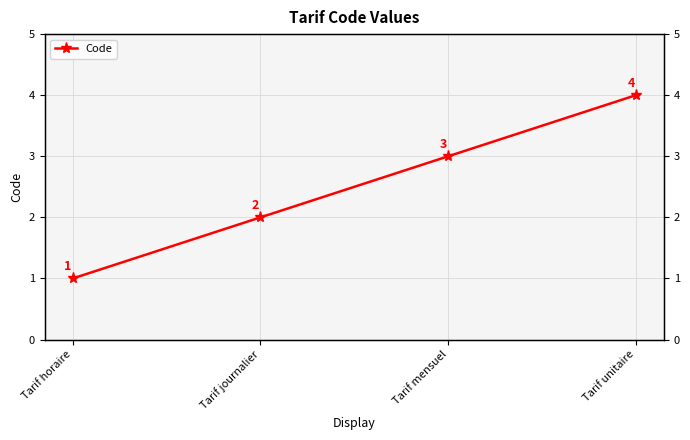

Reading right to left, list all the values displayed in this chart.

4	3	2	1